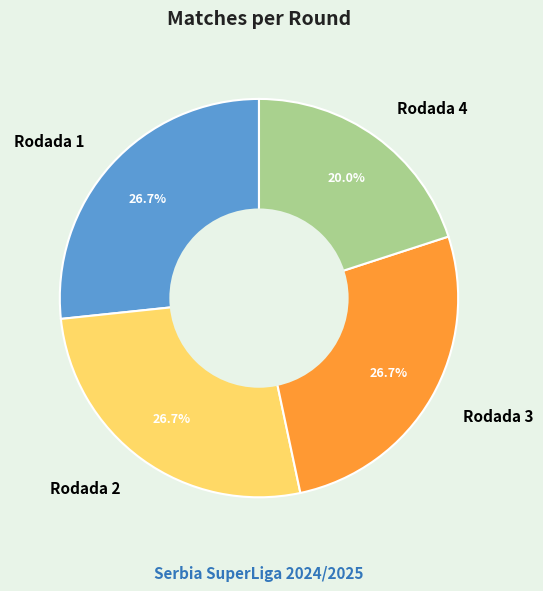

What is the smallest slice in the pie chart?

Rodada 4